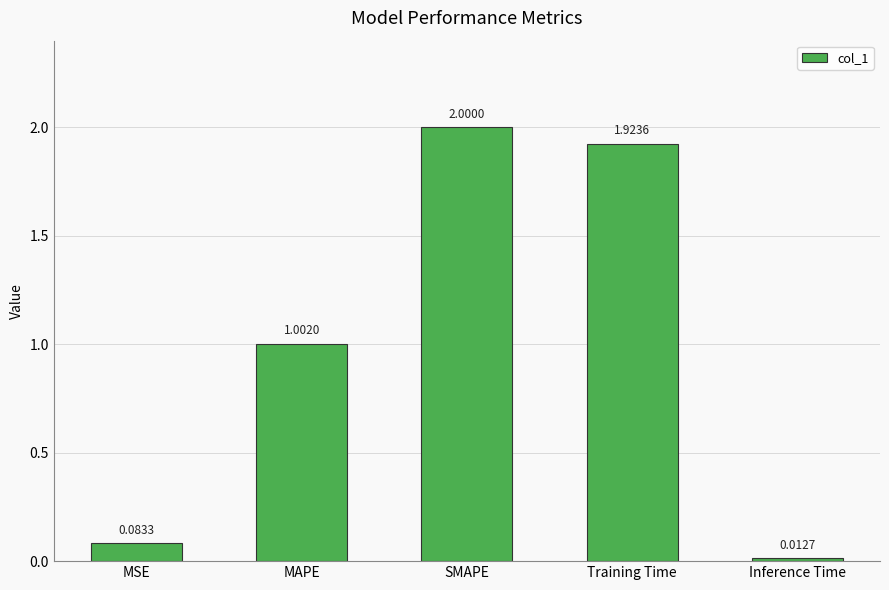

What is the difference between the maximum and minimum values?

2.0